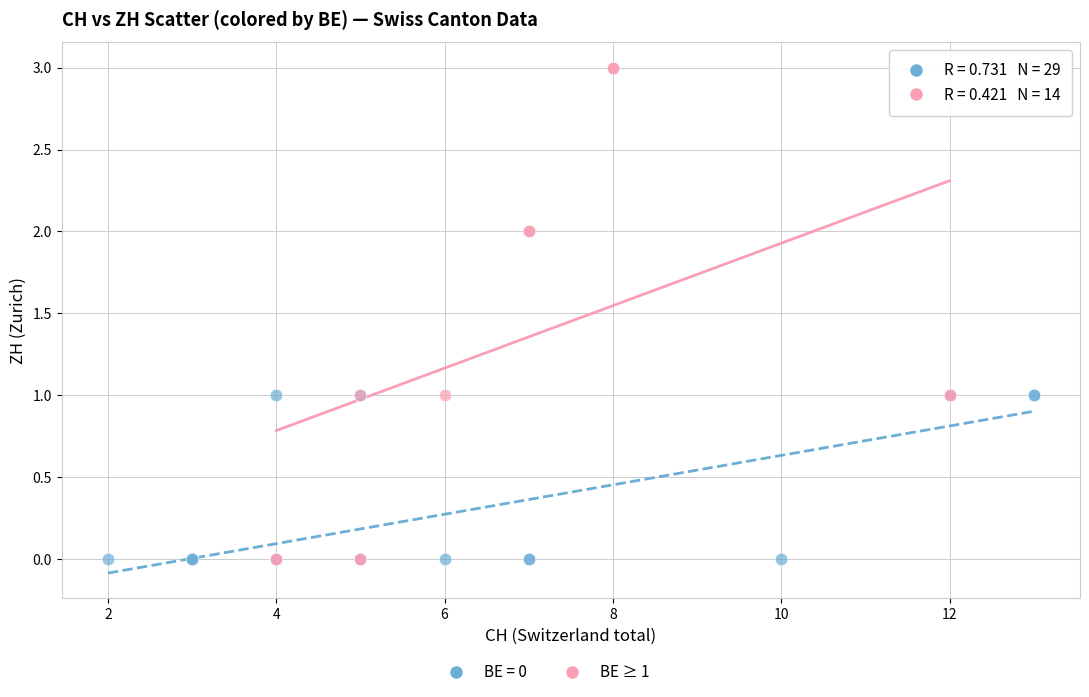

Which series contains the highest Y value?

BE ≥ 1